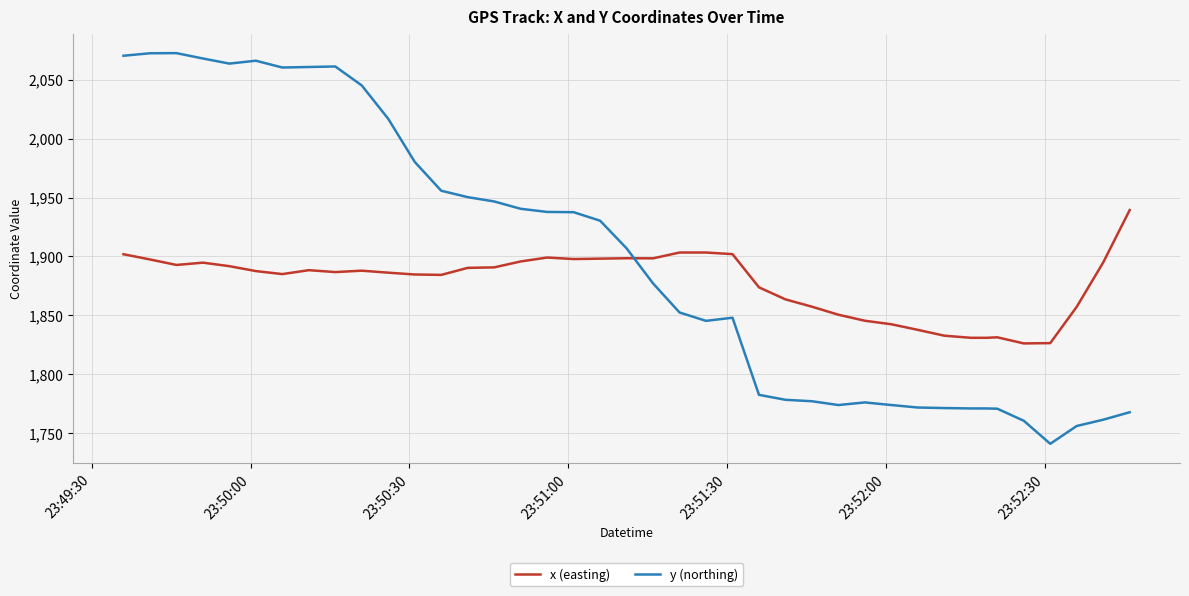

How many intersections are there between y (northing) and x (easting)?

1